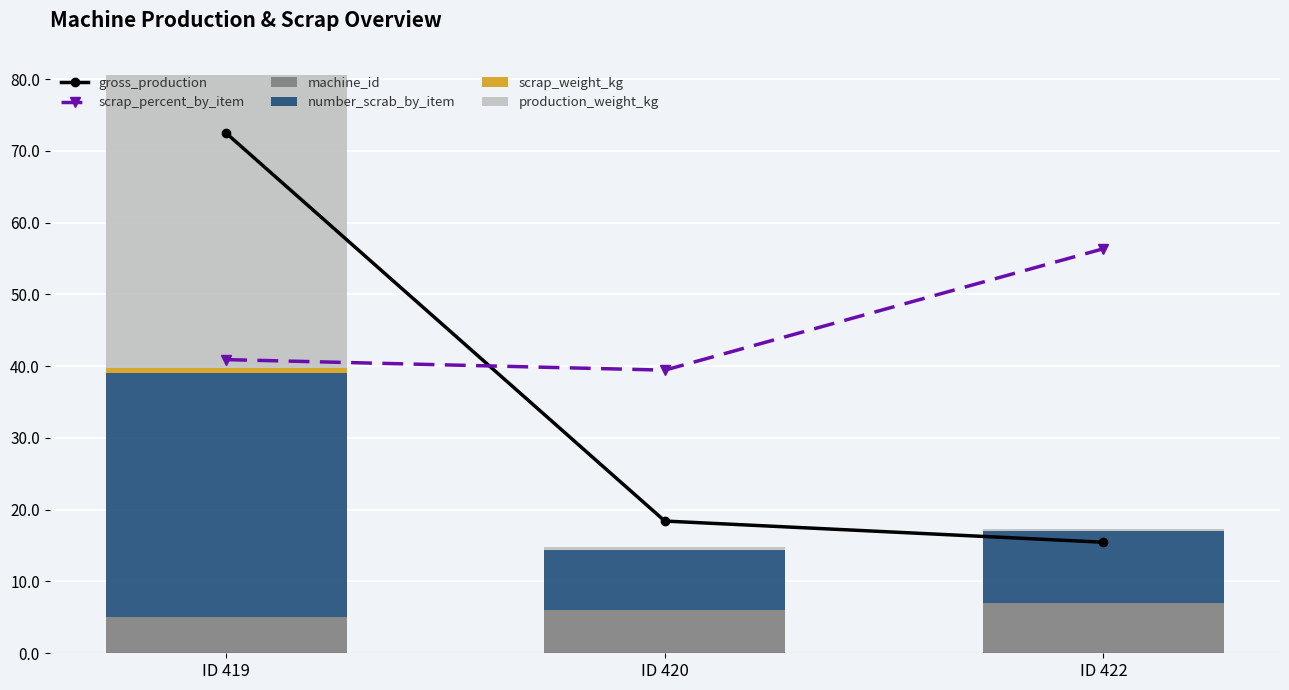

Rank the series by their maximum value, from lowest to highest.

scrap_weight_kg, machine_id, number_scrab_by_item, production_weight_kg, scrap_percent_by_item, gross_production